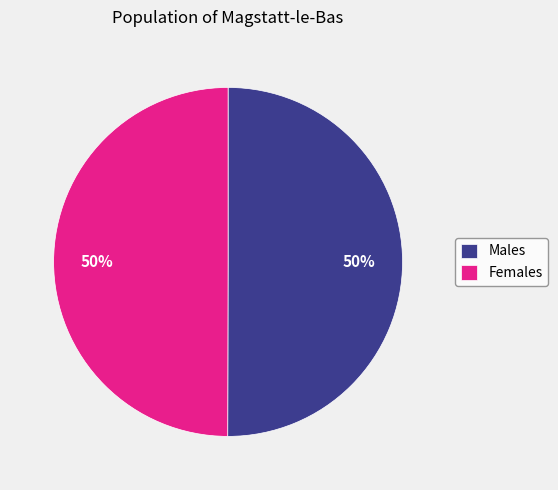

Is it true that Females is 50% of the pie?

True